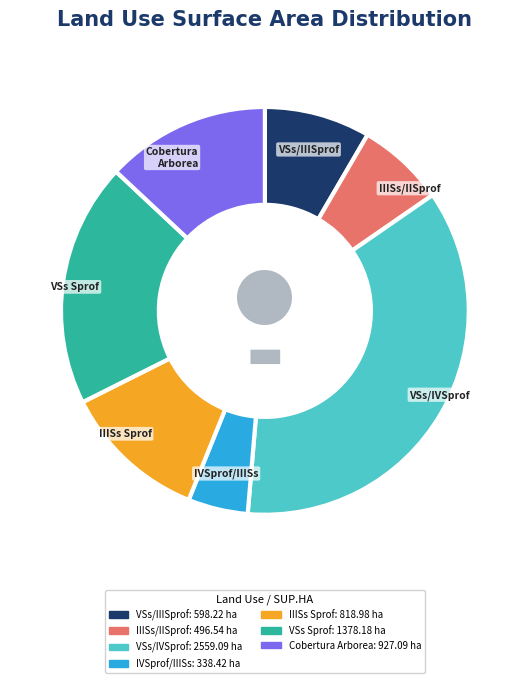

Does any single category account for the majority?

No